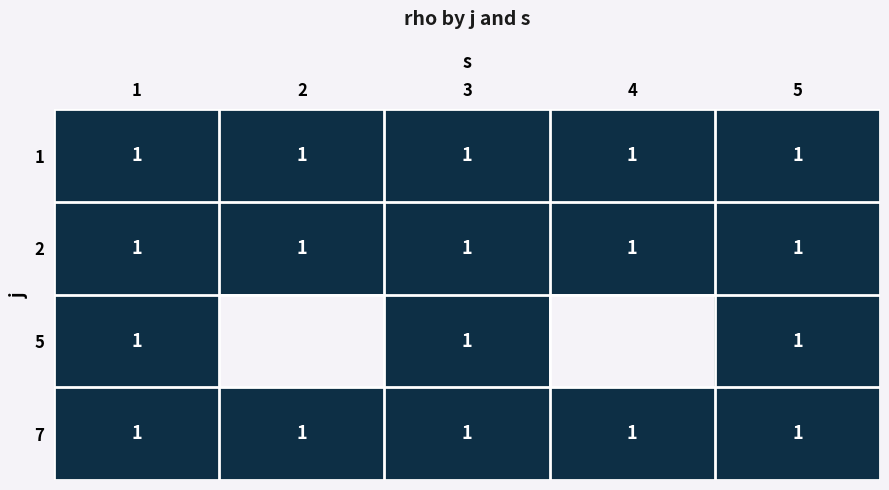

Rank the series at 3 from highest to lowest value.

1, 2, 5, 7